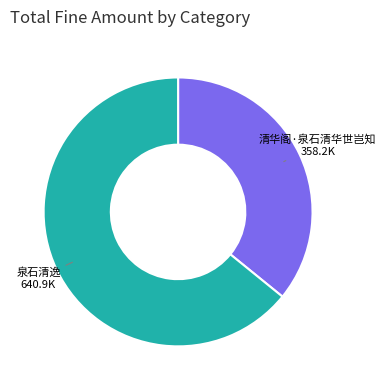

Approximately how many times larger is the value at 清华阁·泉石清华世岂知 compared to 泉石清逸?

0.6